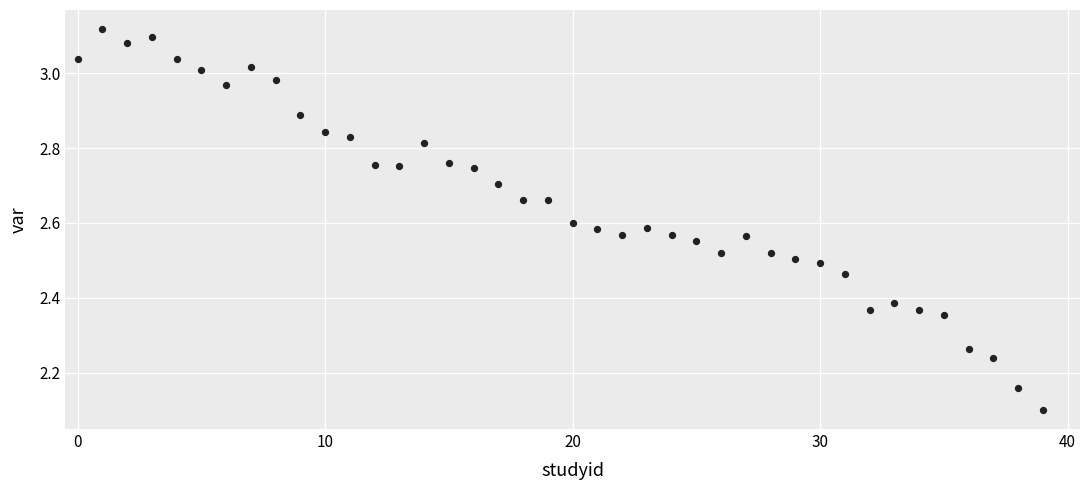

What Y value in the scatter plot is closest to 2?

2.1